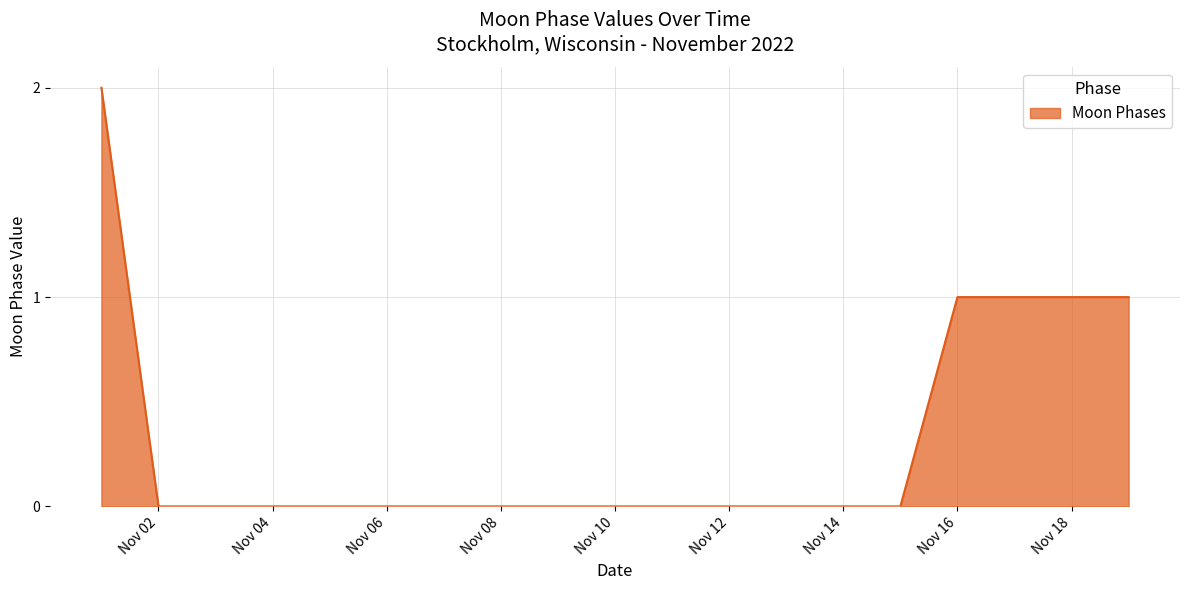

How many lines are shown in the chart?

1